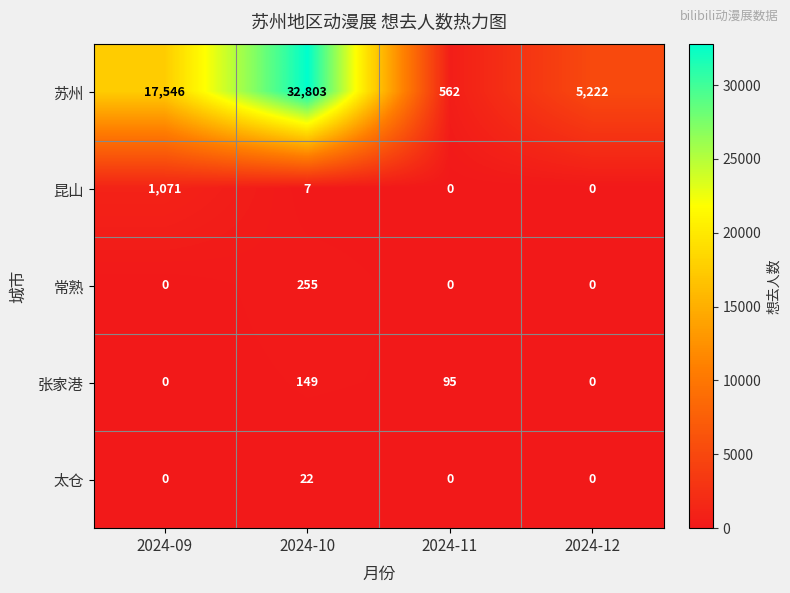

At which label is 昆山 closest to 535?

2024-10